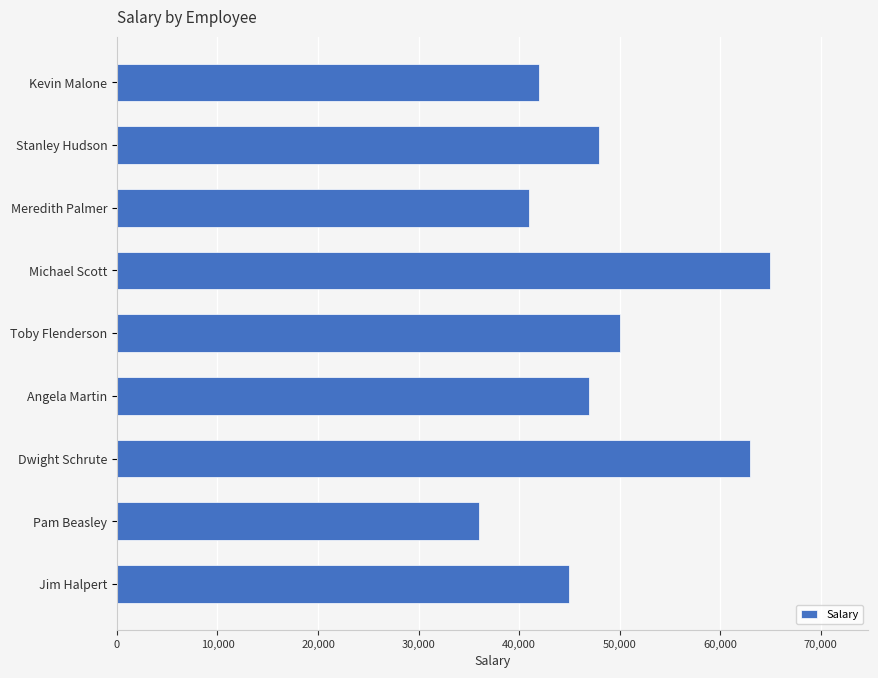

What is the average value?

48556